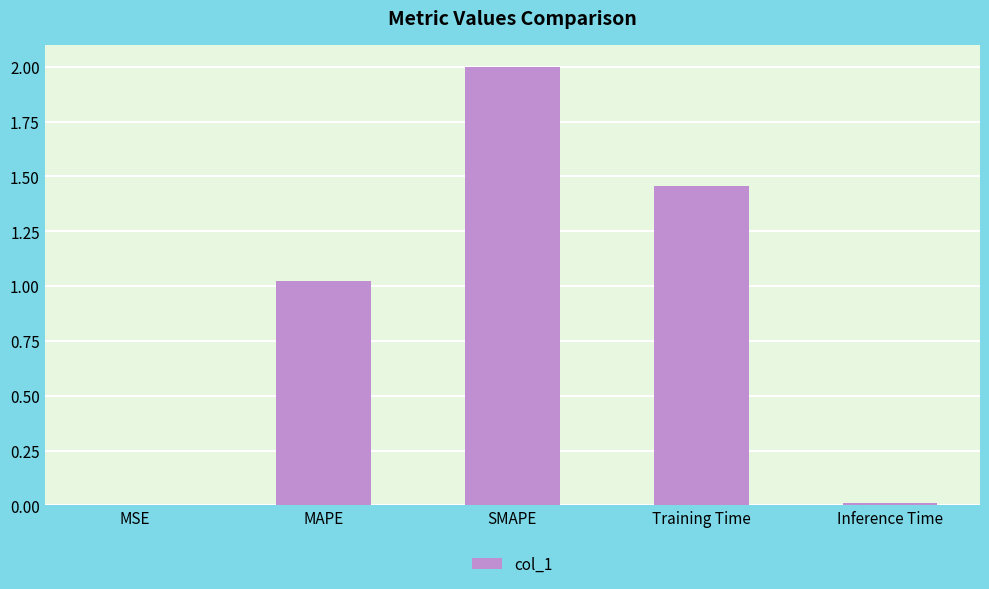

Where is the data nearest to the value 1?

MAPE